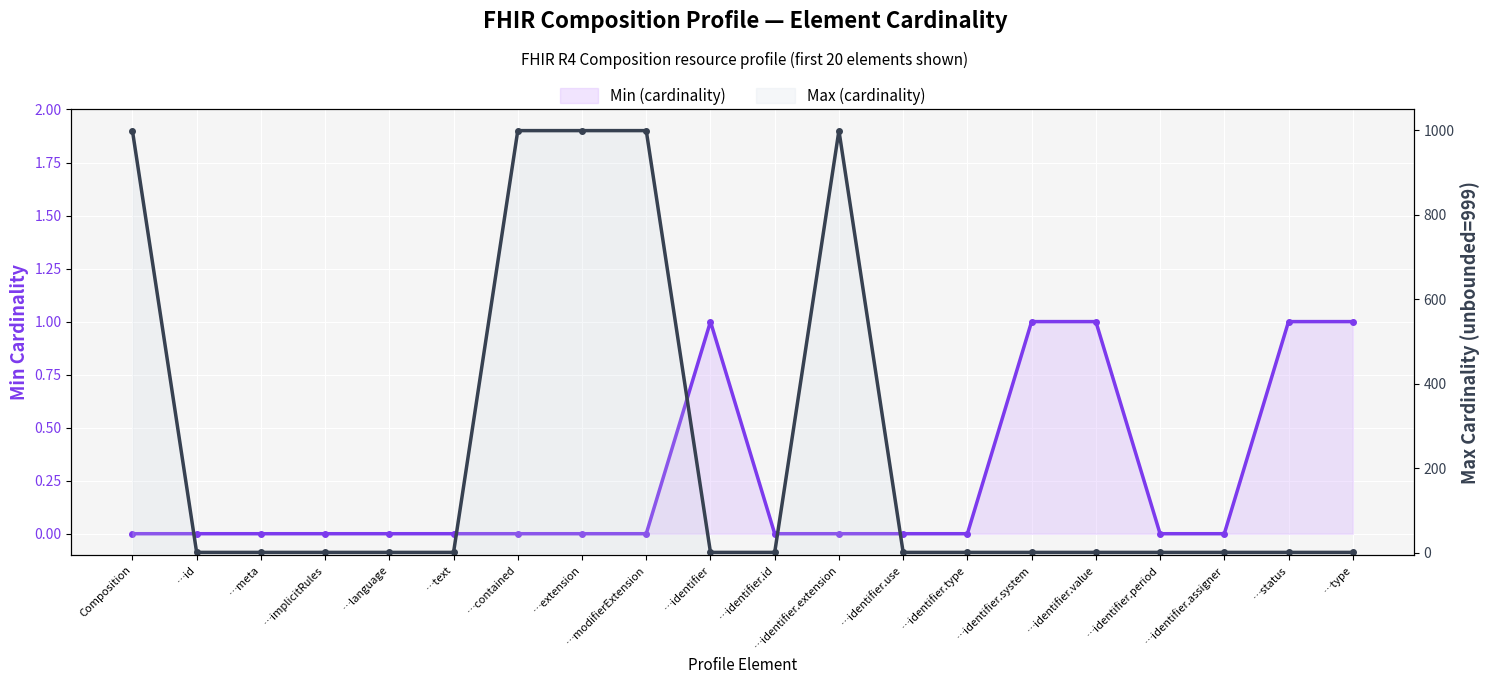

True or false: Min (cardinality) has more than 1 interior local peaks.

False